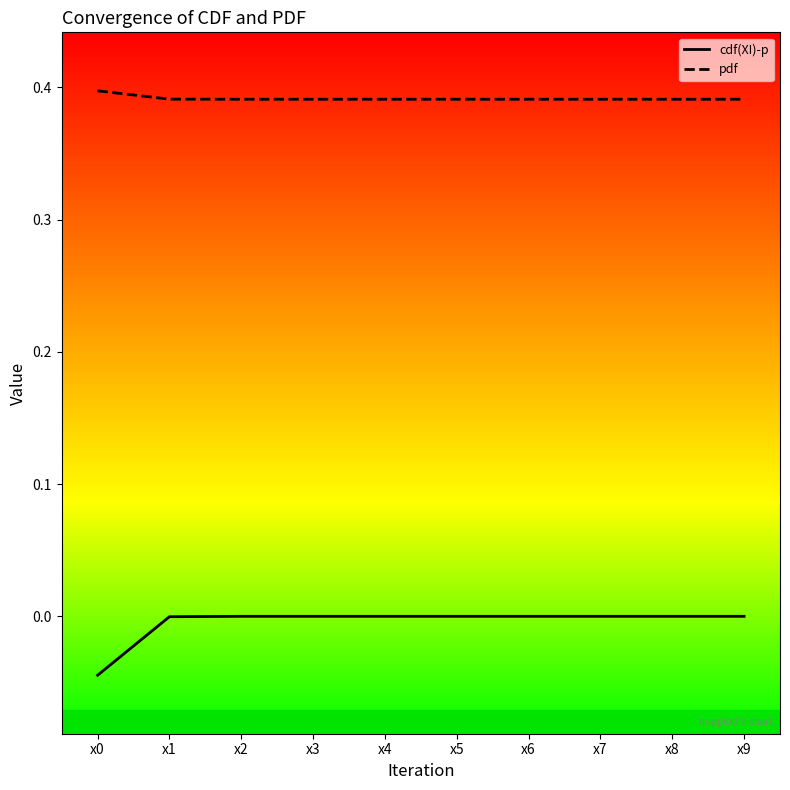

True or false: pdf and cdf(XI)-p cross at least once.

False